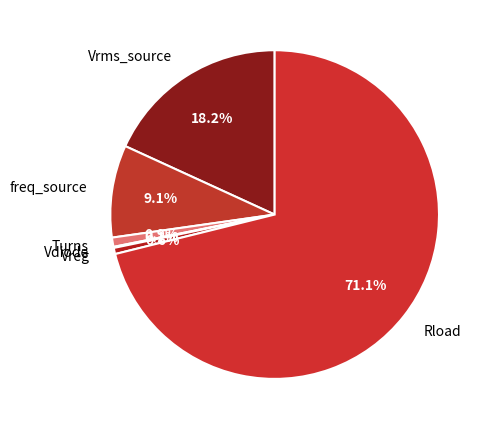

Which slice represents more than half of the pie?

Rload